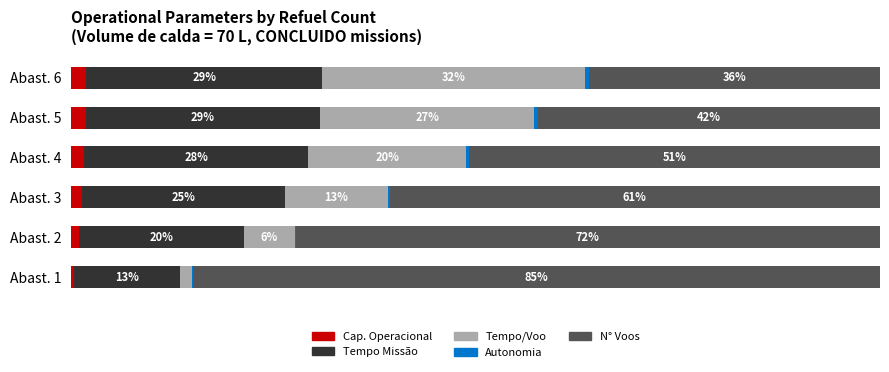

At how many categories does at least one series exceed 68?

2